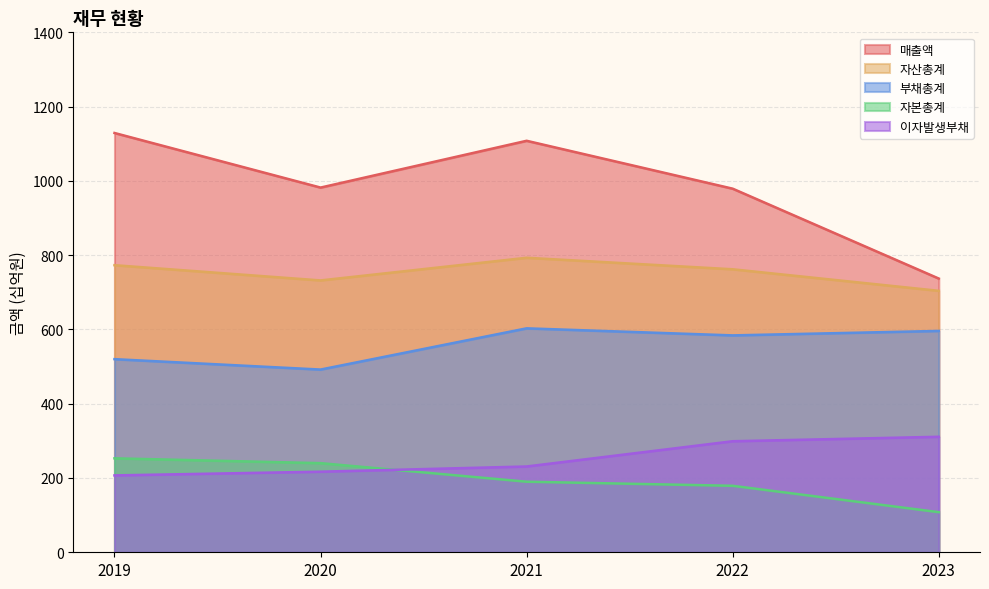

Reading left to right, what are all the values shown in this chart?

매출액: 1129	982	1108	979	737
자산총계: 773	732	793	762	704
부채총계: 520	492	603	584	596
자본총계: 253	240	190	179	108
이자발생부채: 207	217	231	299	311